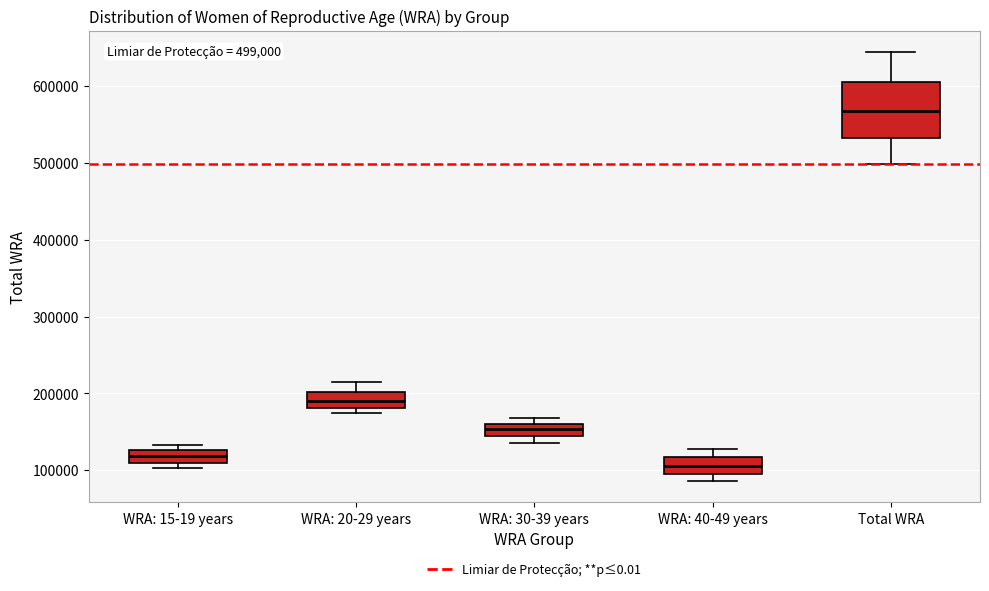

Which box has the highest median line?

Total WRA